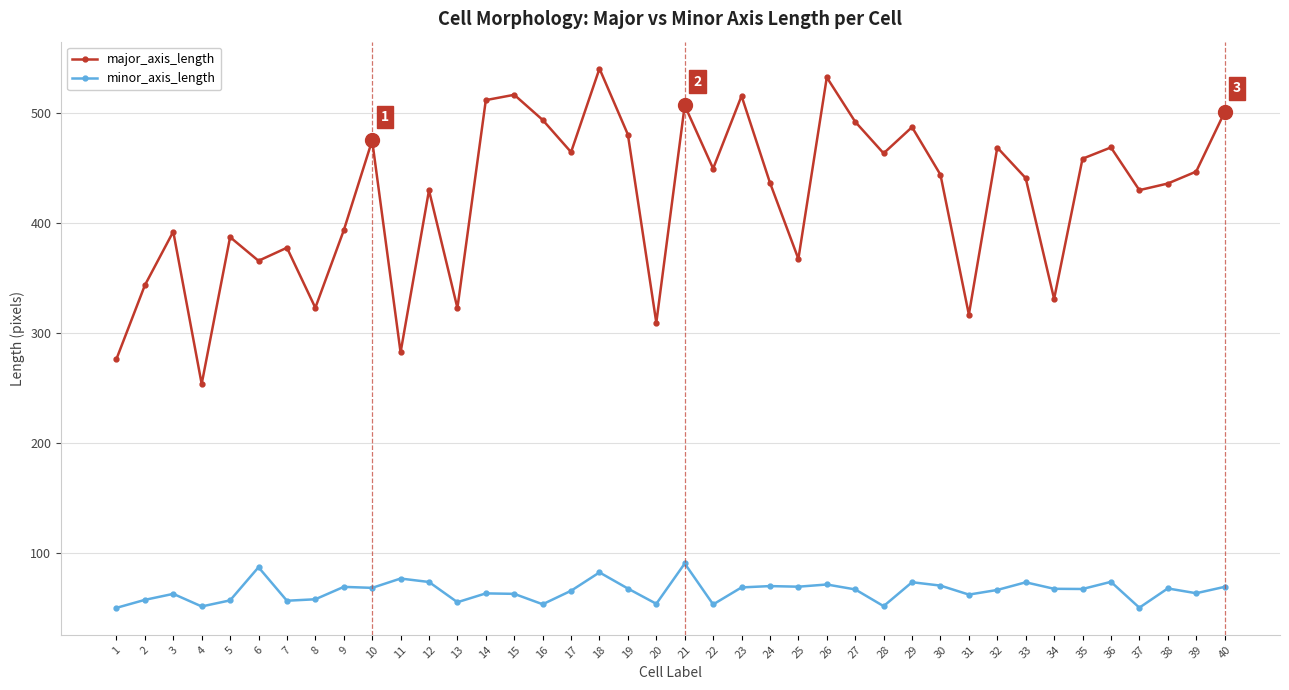

True or false: major_axis_length and minor_axis_length intersect in this chart.

False